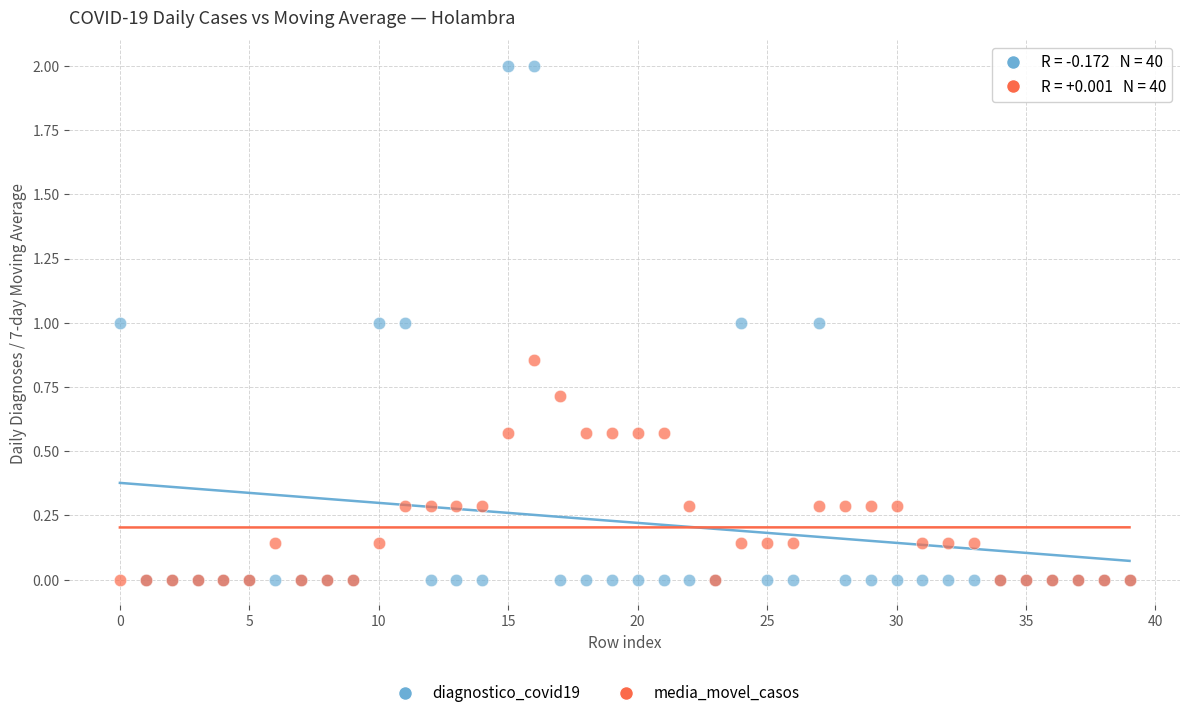

Which series has the largest Y range (max minus min)?

diagnostico_covid19